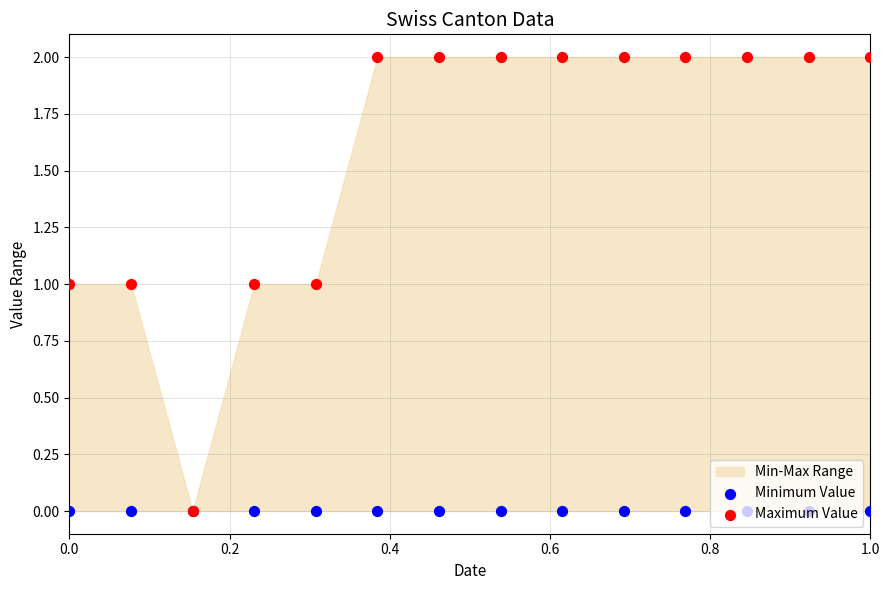

At how many categories does at least one series exceed 1?

9